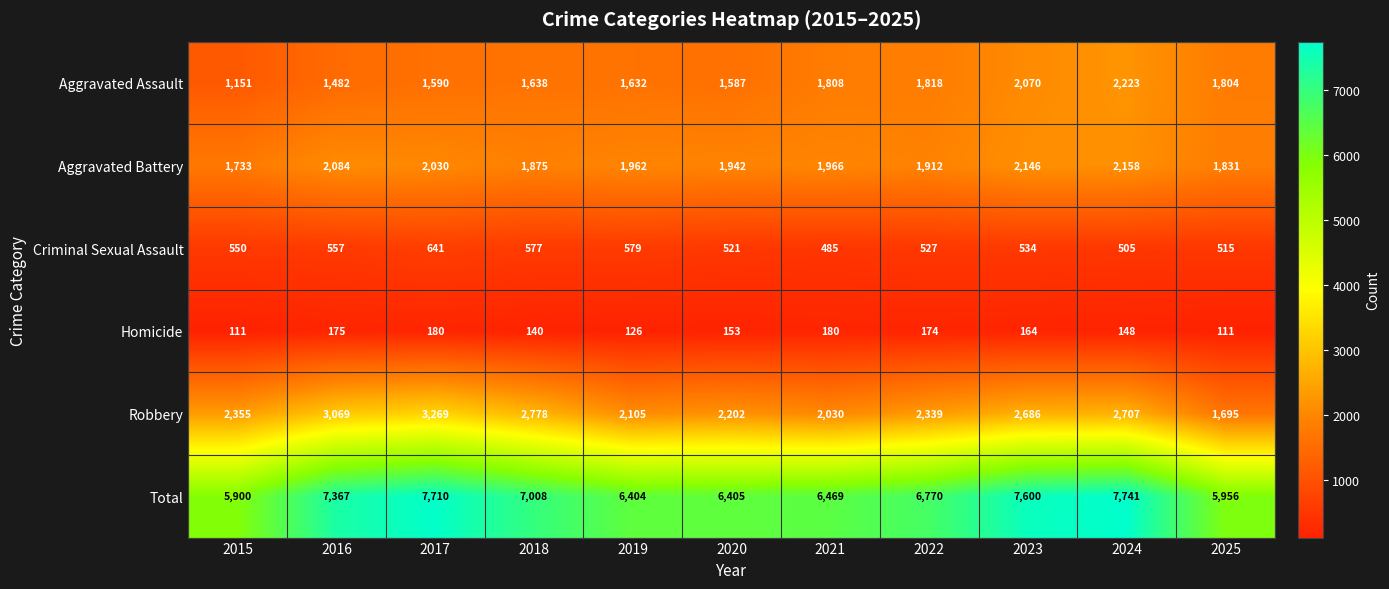

At which category is the sum across all series the highest?

2024